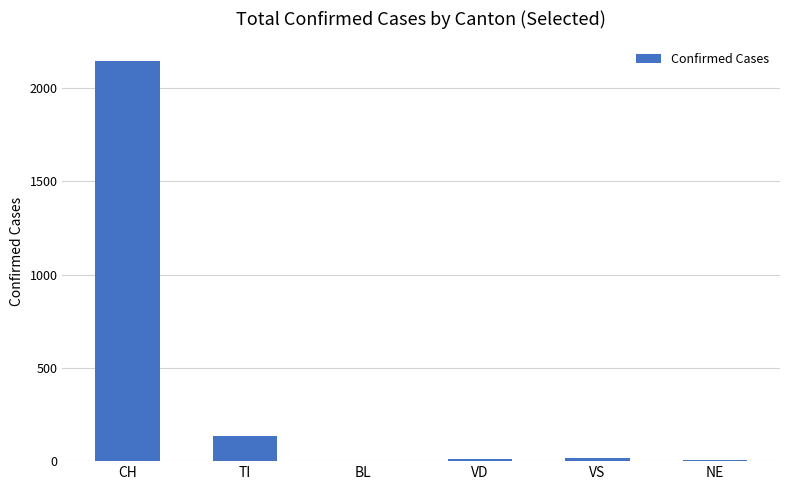

Is it true that the value at BL is 2?

True